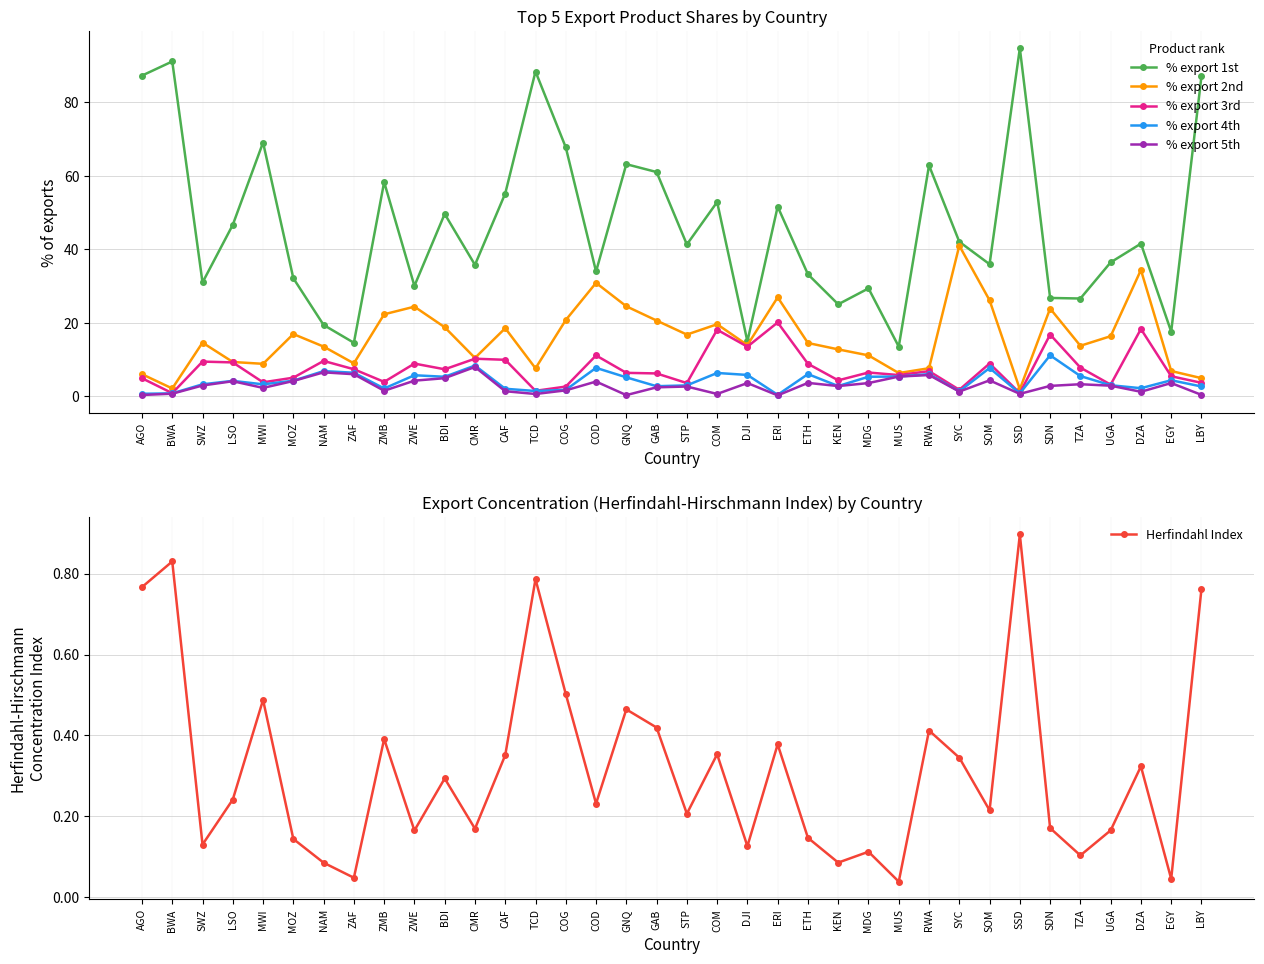

What is the average value of the % export 4th series?

4.2